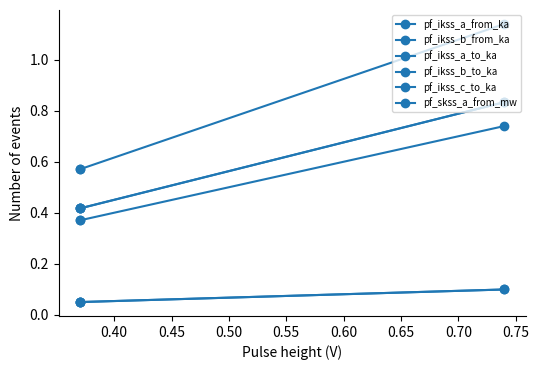

What is the highest value of the pf_ikss_b_to_ka series?

0.8